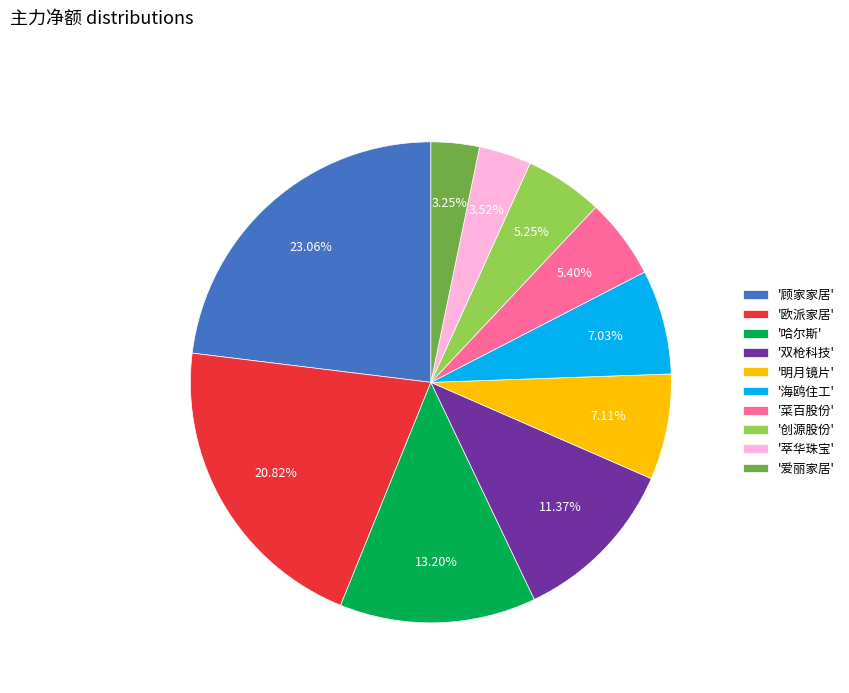

What is the largest slice in the pie chart?

'顾家家居'